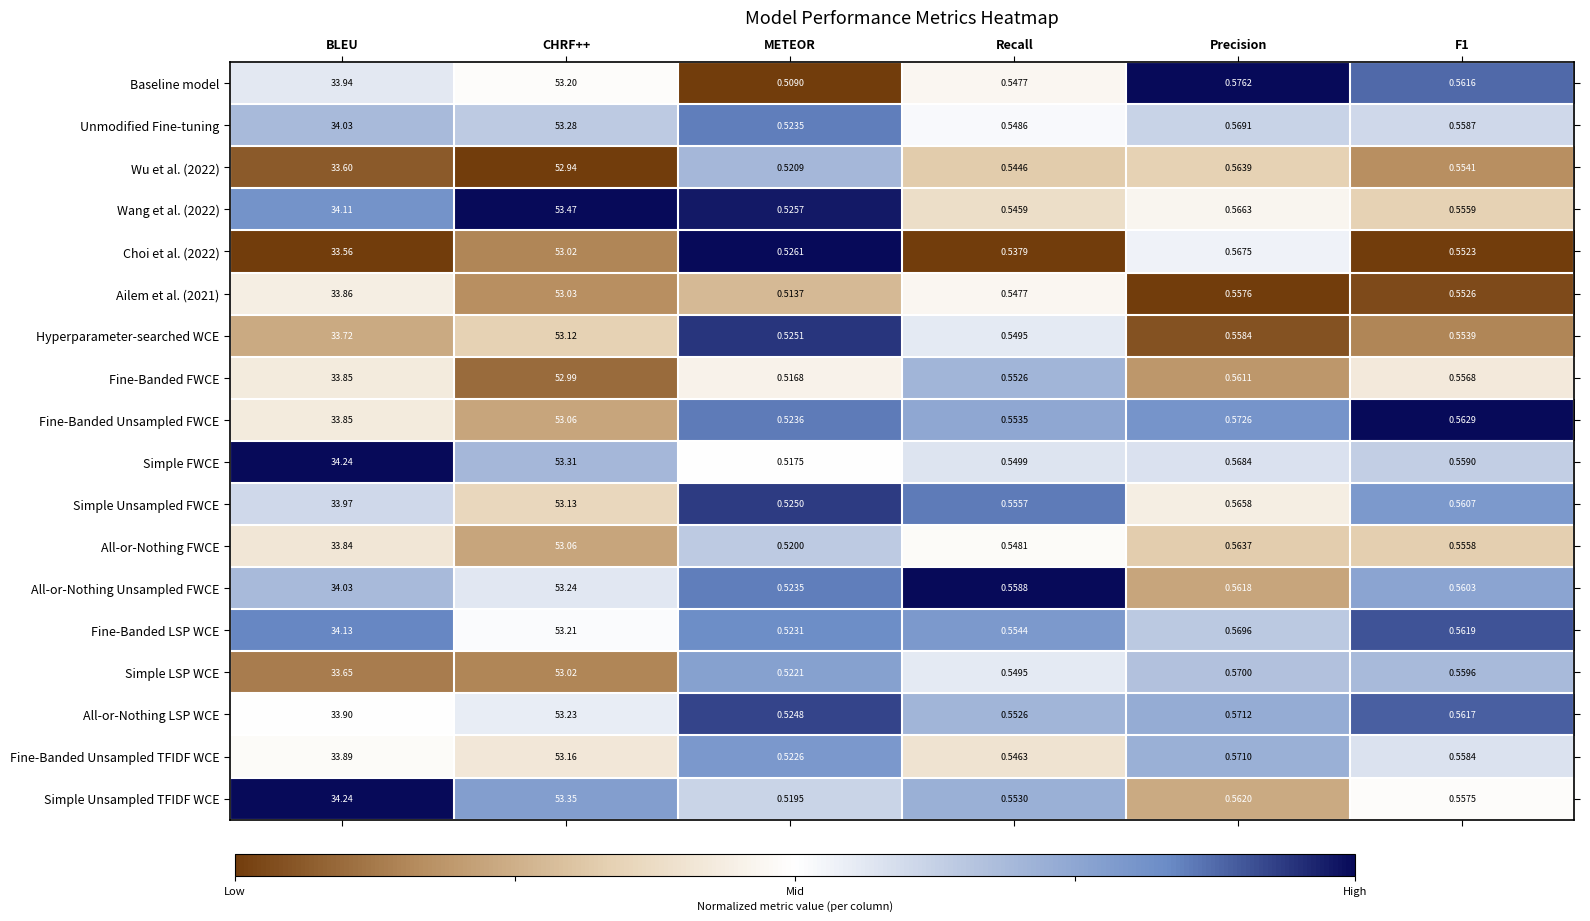

Which label corresponds to the smallest value in the chart?

METEOR